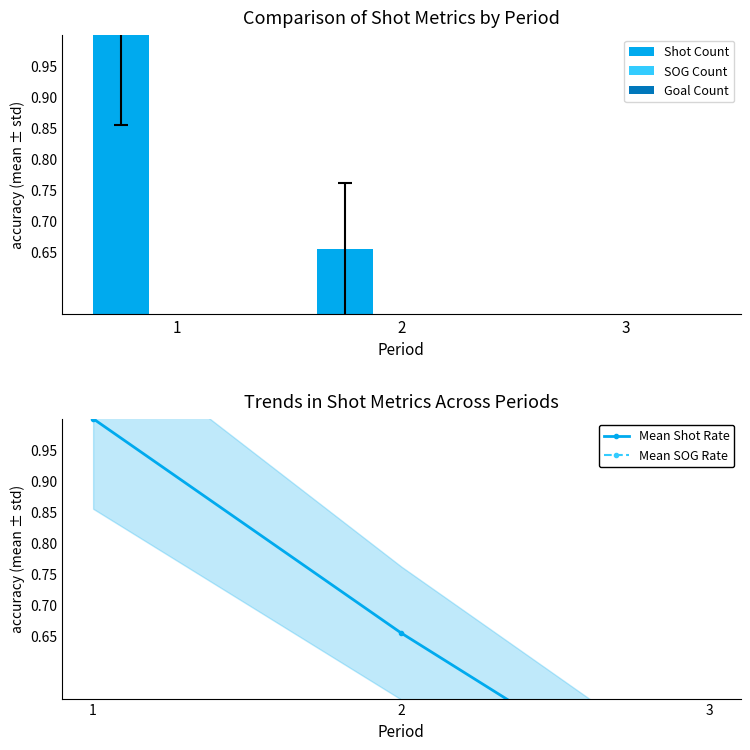

Count the Mean Shot Rate values in the range 0 to 1.

3